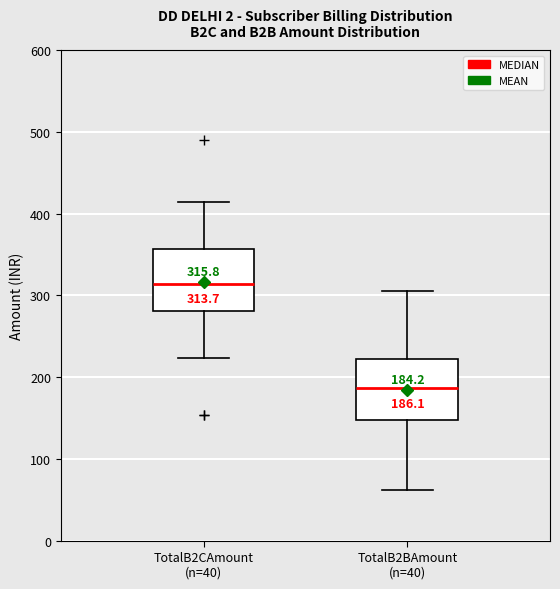

Which box's median line is the highest?

TotalB2CAmount (n=40)